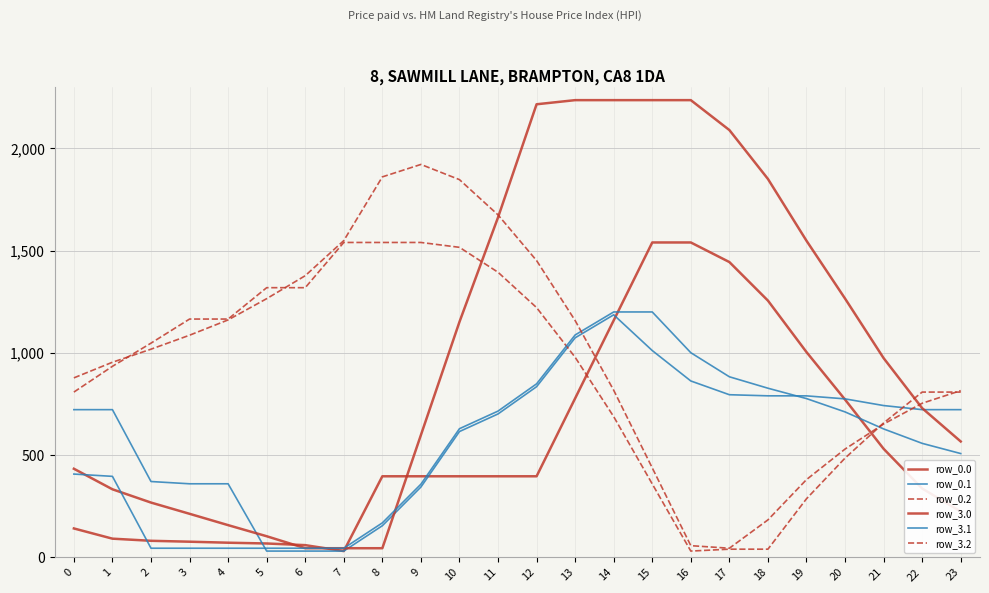

Reading left to right, extract all data points from this chart.

row_0.0: 0=141.4	1=91.5	2=81.0	3=76.6	4=71.7	5=67.9	6=59.8	7=30.8	8=396.6	9=396.6	10=396.6	11=396.6	12=396.6	13=777.7	14=1158.8	15=1540.0	16=1540.0	17=1444.2	18=1255.6	19=1003.9	20=771.7	21=530.9	22=336.7	23=224.3
row_0.1: 0=722.4	1=722.4	2=370.9	3=359.8	4=359.8	5=30.8	6=30.8	7=30.8	8=154.8	9=343.9	10=615.3	11=701.4	12=834.7	13=1073.7	14=1186.2	15=1011.4	16=862.6	17=795.4	18=790.0	19=789.8	20=775.1	21=742.4	22=722.4	23=722.4
row_0.2: 0=808.3	1=934.3	2=1047.6	3=1165.5	4=1165.5	5=1318.9	6=1318.9	7=1540.0	8=1540.0	9=1540.0	10=1516.2	11=1394.4	12=1221.5	13=978.6	14=688.2	15=359.1	16=30.8	17=40.0	18=40.0	19=286.6	20=485.4	21=657.3	22=808.3	23=808.3
row_3.0: 0=433.4	1=332.9	2=268.0	3=213.1	4=157.6	5=103.3	6=44.7	7=44.7	8=44.7	9=598.1	10=1151.5	11=1662.4	12=2215.8	13=2236.0	14=2236.0	15=2236.0	16=2236.0	17=2089.7	18=1850.6	19=1548.4	20=1265.7	21=974.4	22=729.7	23=566.7
row_3.1: 0=407.4	1=396.2	2=44.7	3=44.7	4=44.7	5=44.7	6=44.7	7=44.7	8=168.7	9=357.9	10=629.2	11=715.3	12=848.6	13=1087.6	14=1200.2	15=1200.2	16=1000.9	17=883.1	18=827.2	19=776.5	20=711.3	21=628.1	22=557.6	23=507.7
row_3.2: 0=877.8	1=954.3	2=1018.1	3=1086.4	4=1161.3	5=1265.2	6=1377.5	7=1549.1	8=1860.7	9=1921.6	10=1847.3	11=1674.9	12=1451.5	13=1158.1	14=817.3	15=437.6	16=57.2	17=44.7	18=183.3	19=380.3	20=529.7	21=652.1	22=753.6	23=815.5